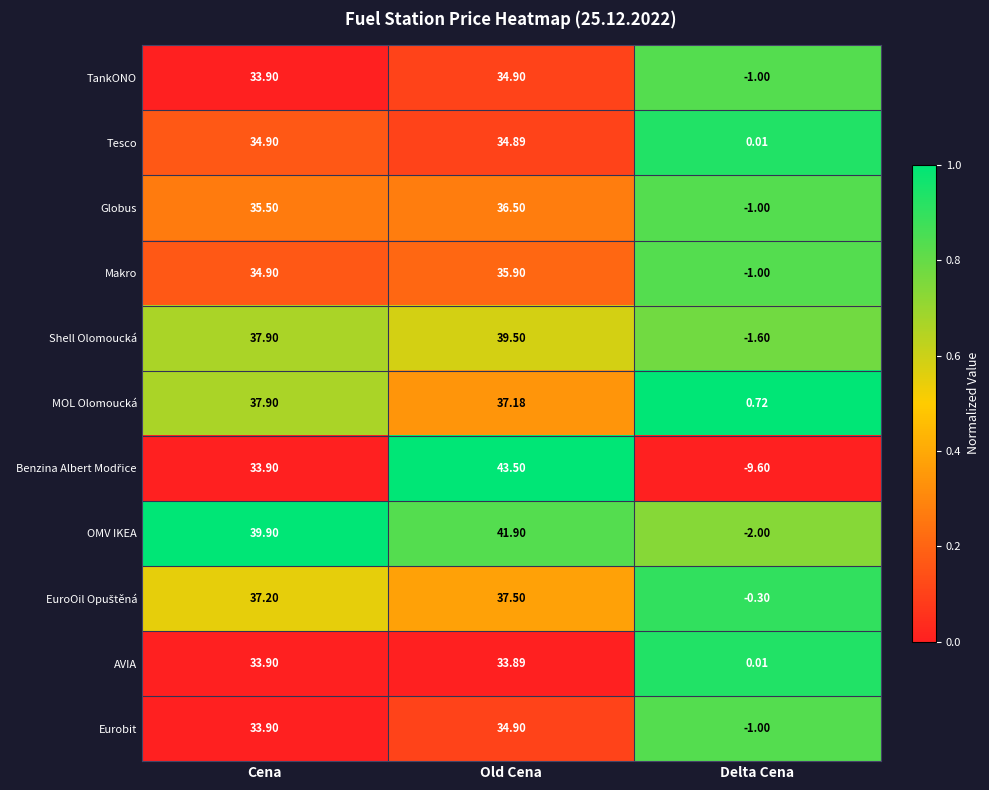

List the labels in order of Makro value, smallest first.

Delta Cena, Cena, Old Cena